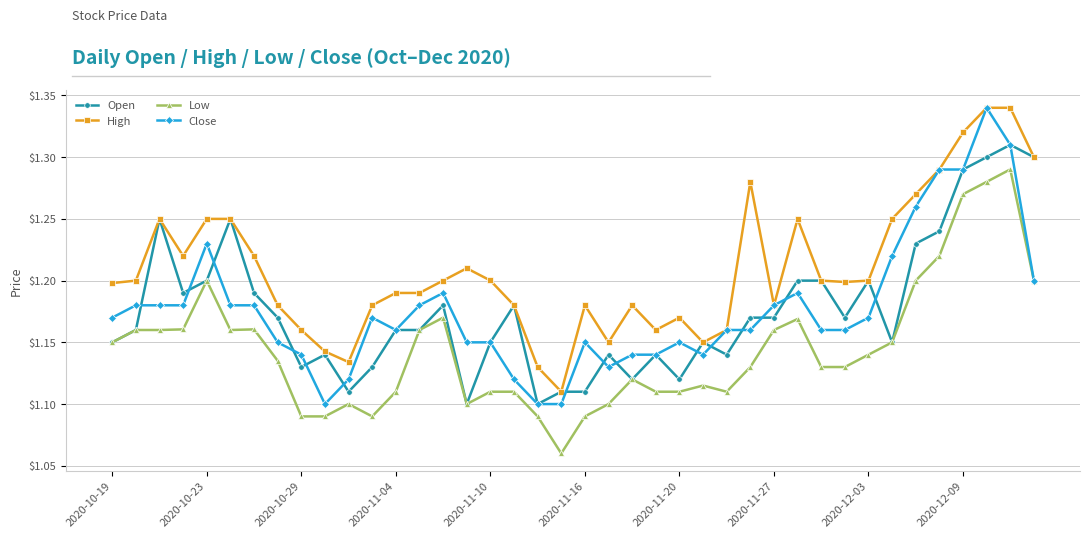

How many lines are shown in the chart?

4